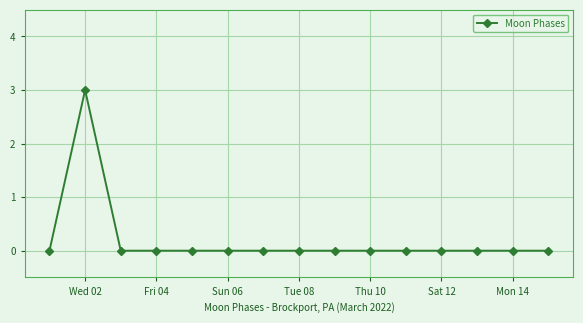

Count the number of categories in the chart.

15